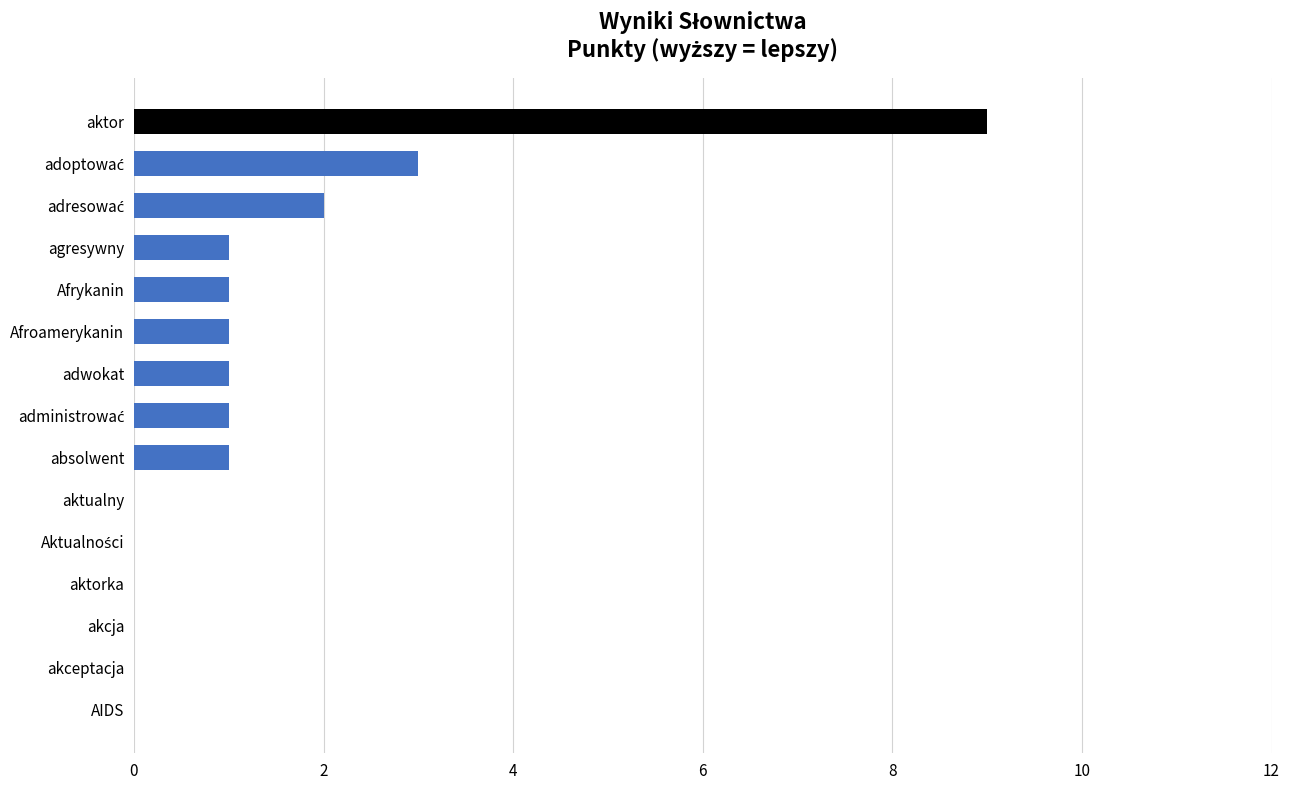

What is the ratio of the value at absolwent to the value at agresywny?

1.0